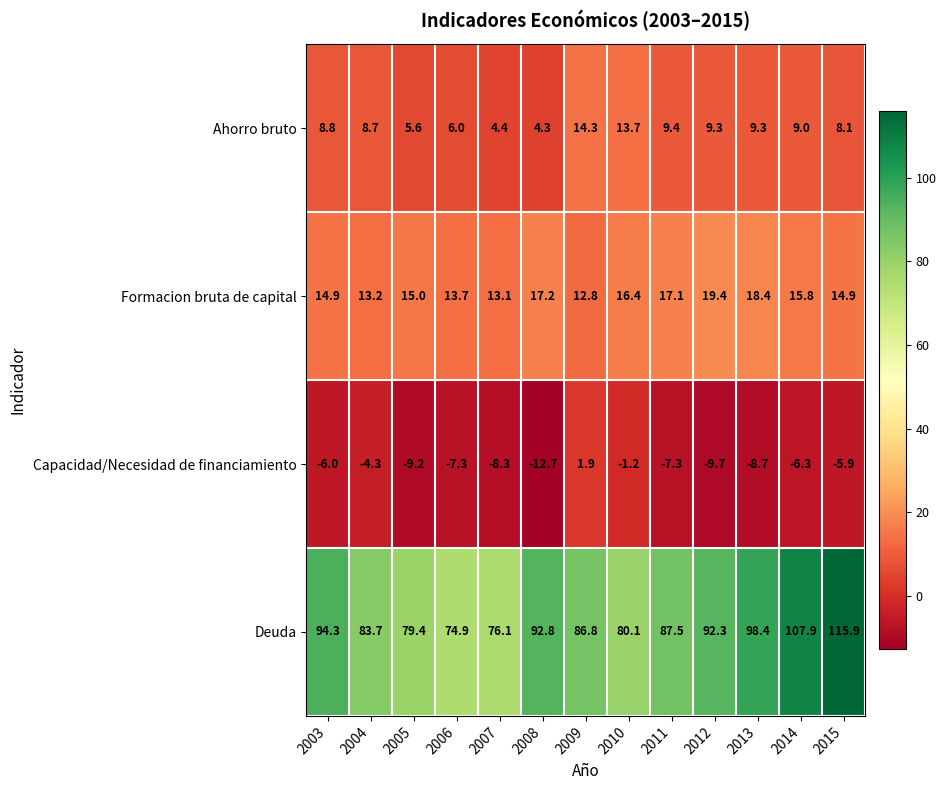

Count the number of categories in the chart.

13